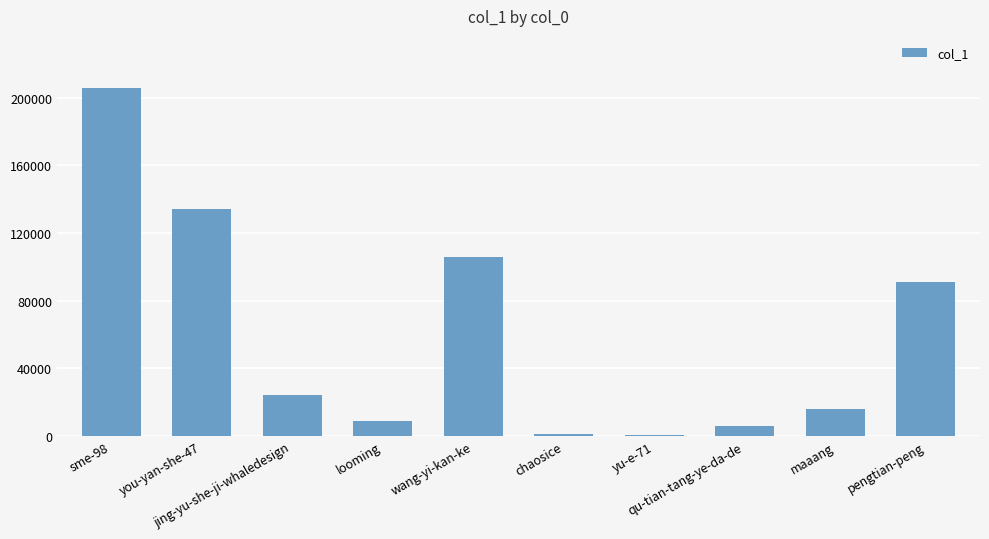

What is the maximum value shown in the chart?

205576